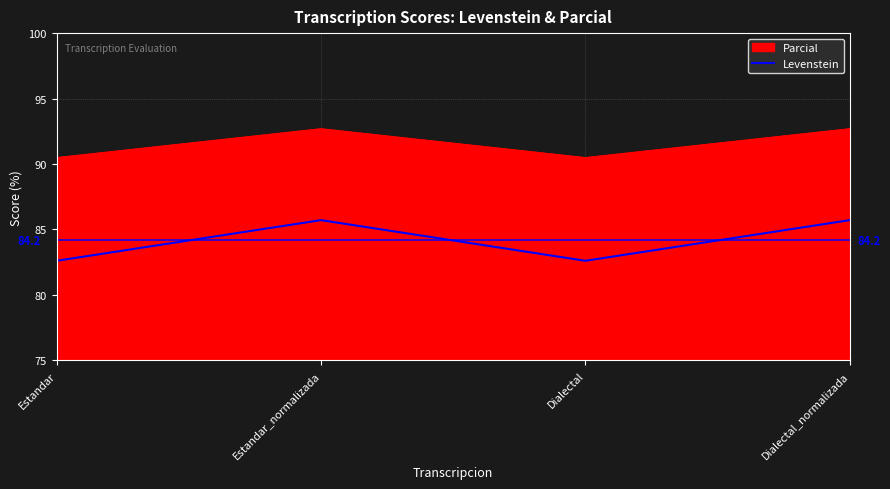

Rank the series by their average value, from lowest to highest.

Levenstein, Parcial